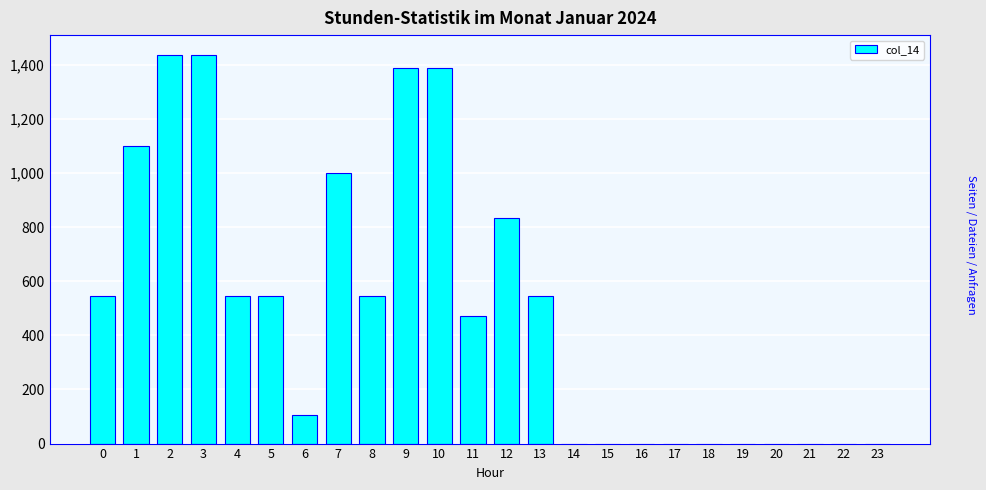

Reading right to left, extract all data points from this chart.

23=0.0	22=0.0	21=0.0	20=0.0	19=0.0	18=0.0	17=0.0	16=0.0	15=0.0	14=0.0	13=544.4	12=833.3	11=471.3	10=1389.4	9=1389.4	8=544.4	7=998.8	6=105.8	5=544.4	4=544.4	3=1437.4	2=1437.4	1=1100.5	0=544.4